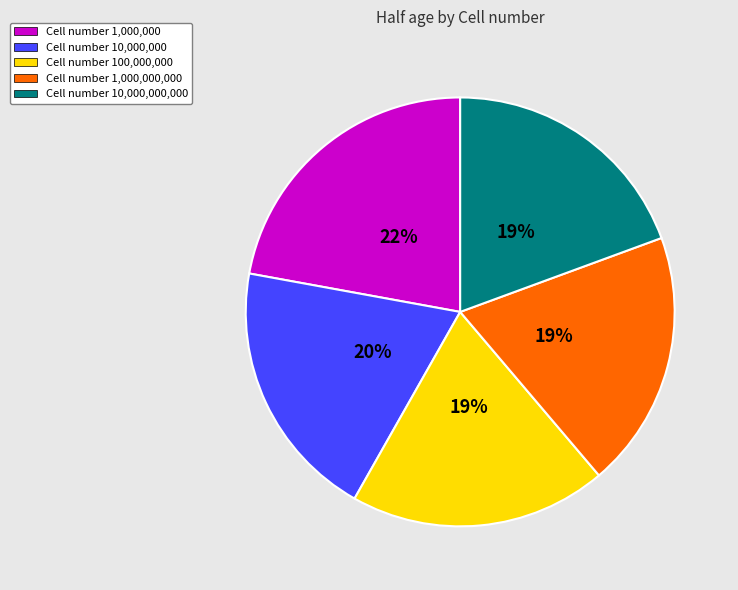

Does any single category account for the majority?

No